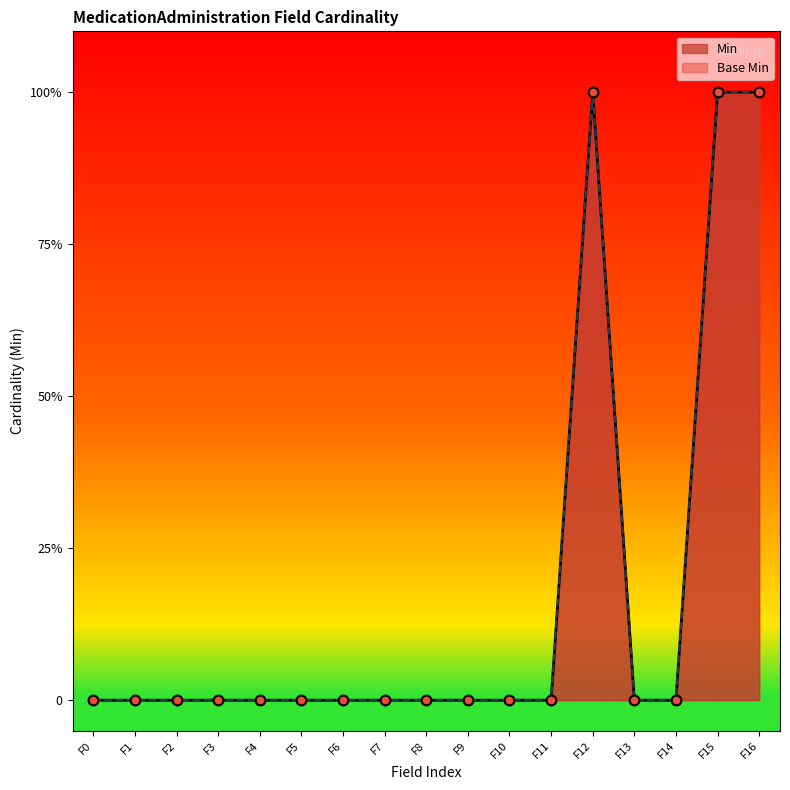

Which series reaches the maximum Y coordinate?

Min